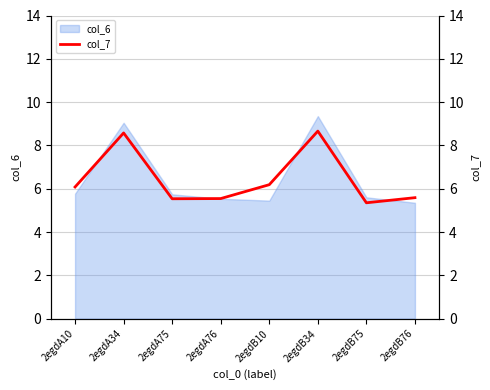

Is it true that col_6 equals 2.5 at 2egdB76?

False